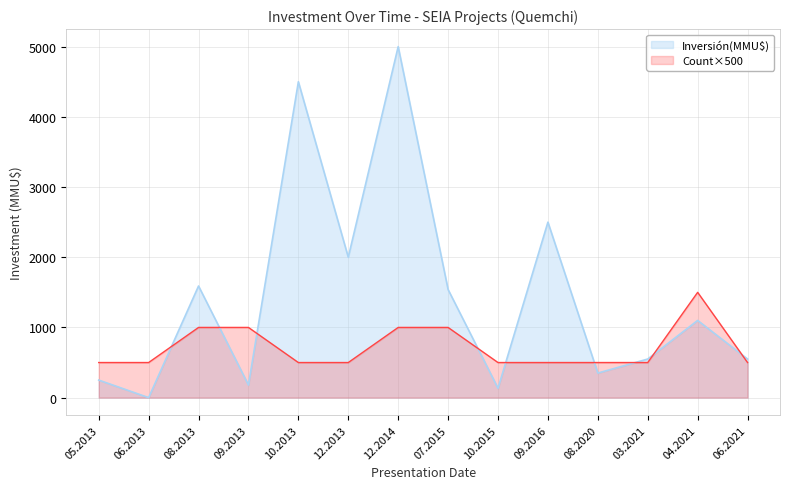

What is the sum of the Inversion_total values at 2013-08 and 2015-07?

3000